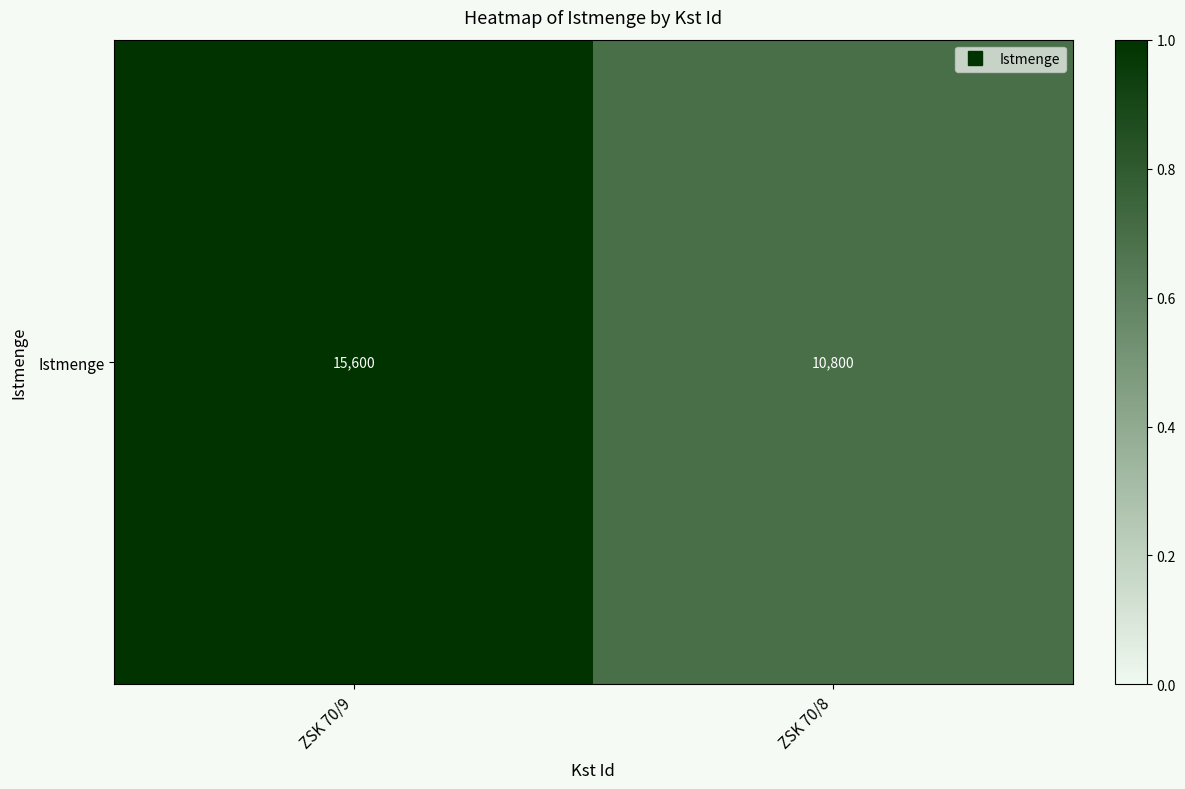

The chart shows a value of 27660 at ZSK 70/9. True or false?

False